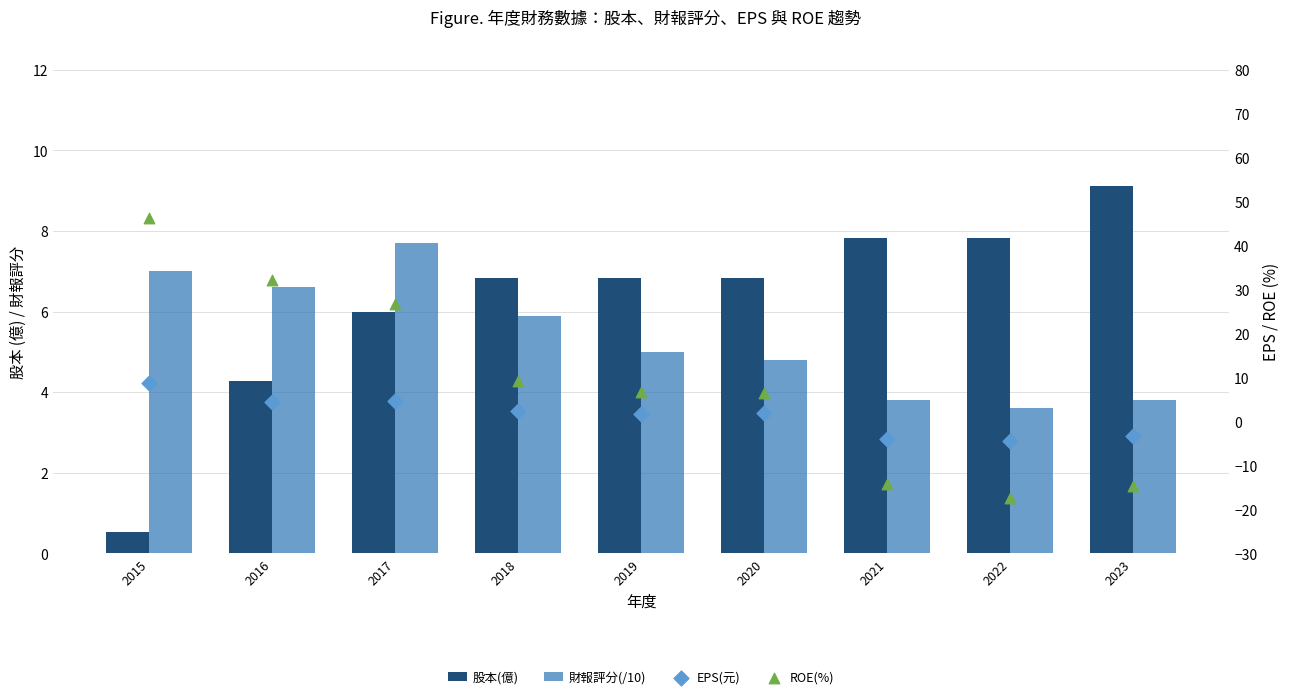

Which series has the largest total across all categories?

ROE(%)